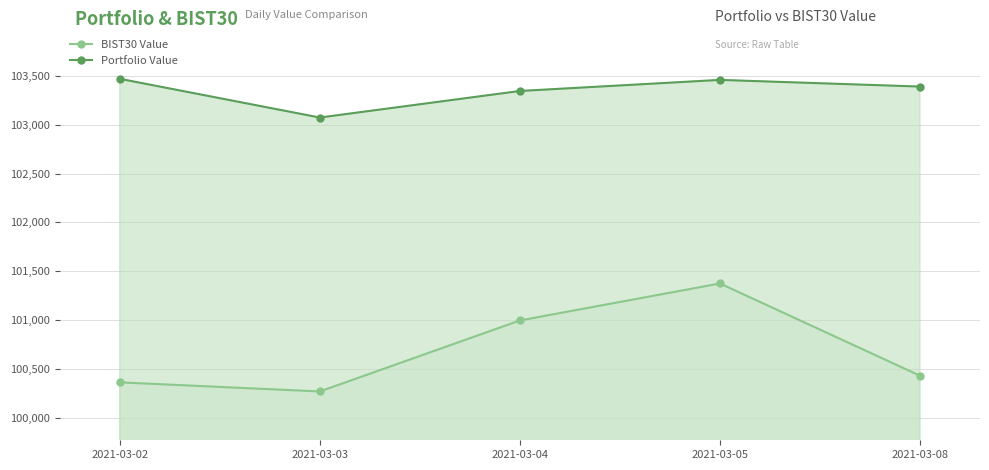

At which label does BIST30 Value reach its peak?

2021-03-05